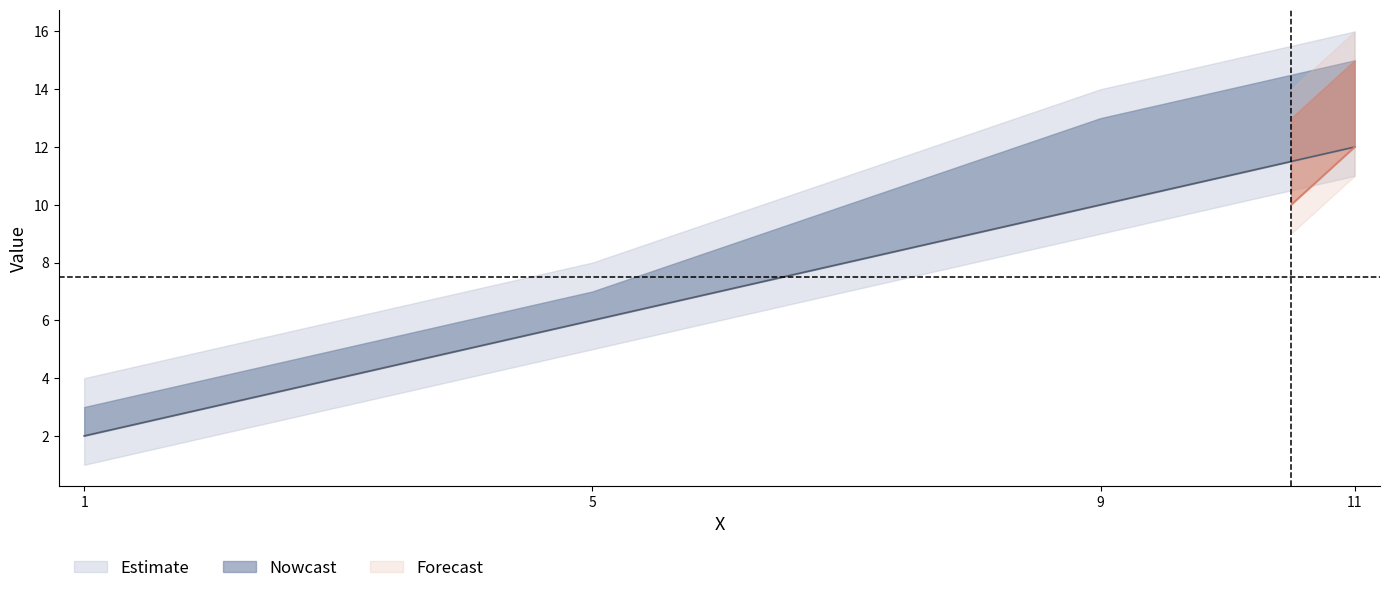

The value of upper_inner at 9 is 7. True or false?

False